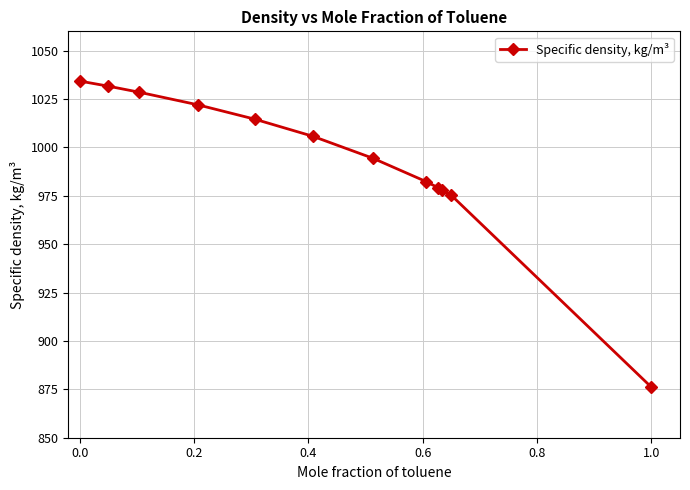

What is the value of the 5th point from the left?

1014.6